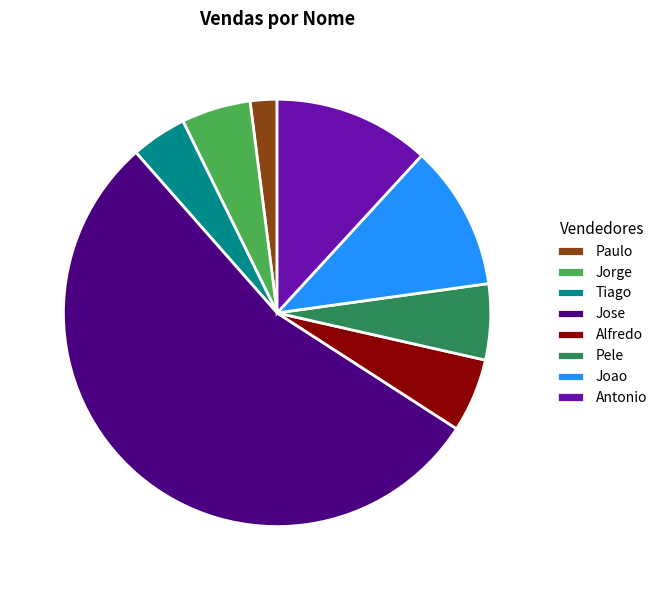

Approximately how many times larger is the value at Pele compared to Paulo?

2.8